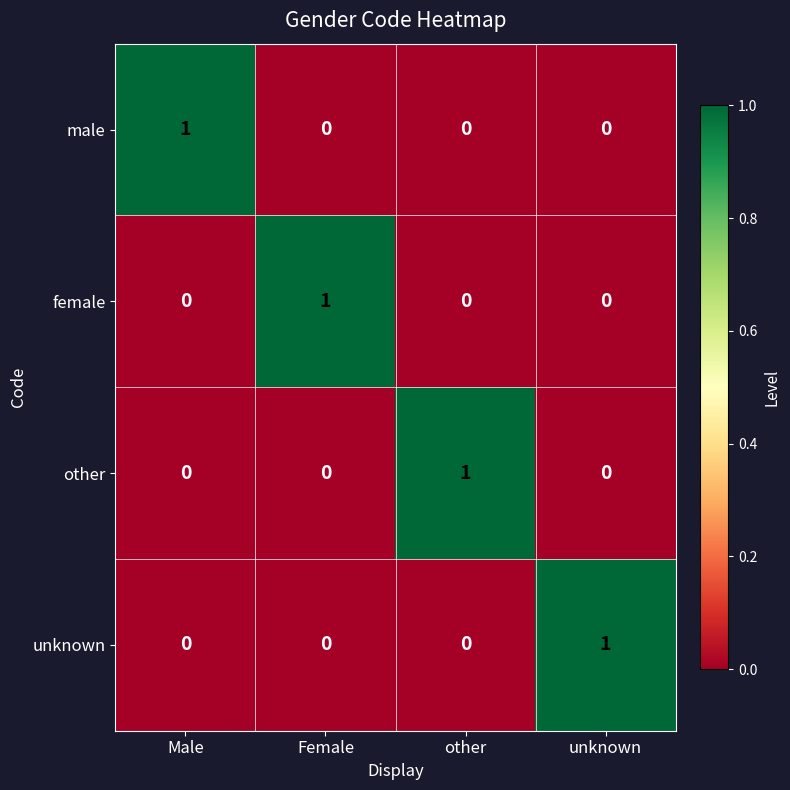

How many male values are between 0 and 1?

4